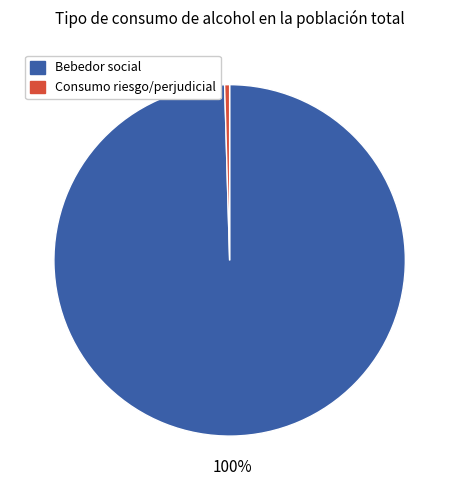

Does any single category account for the majority?

Yes